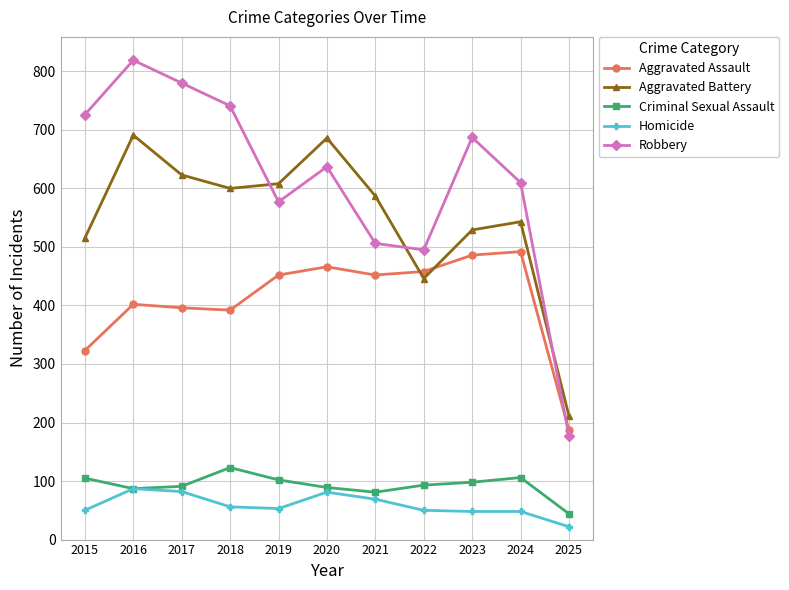

True or false: Aggravated Battery has more than 0 interior local peaks.

True